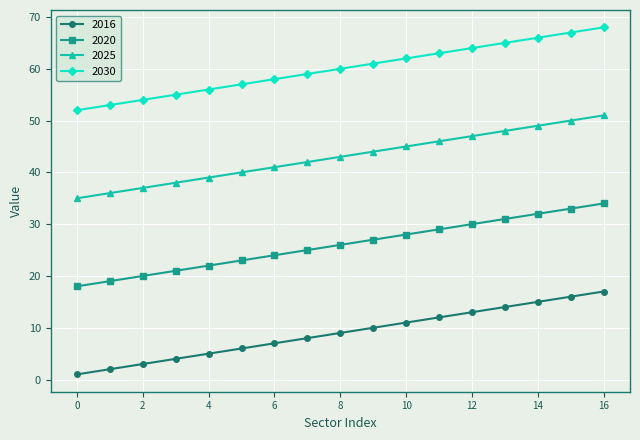

What are all the series names shown in the legend?

2016, 2020, 2025, 2030